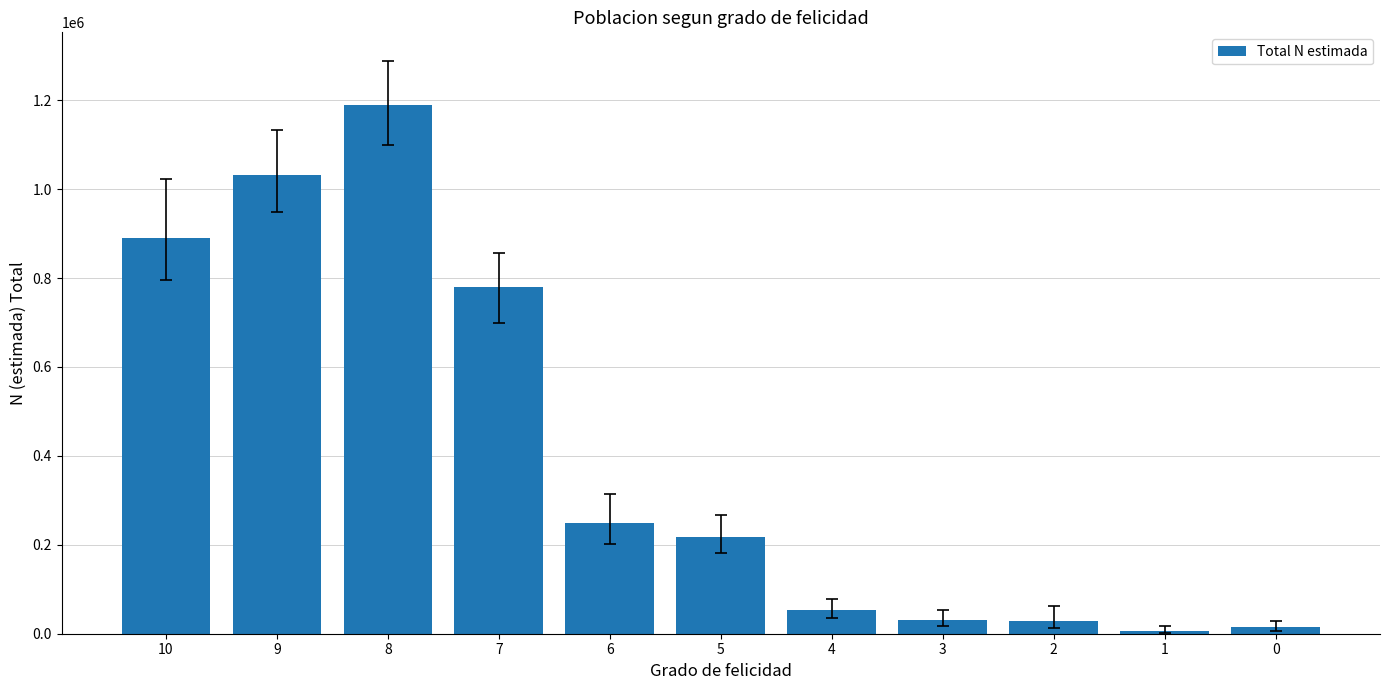

What is the difference between the maximum and minimum values?

1184028